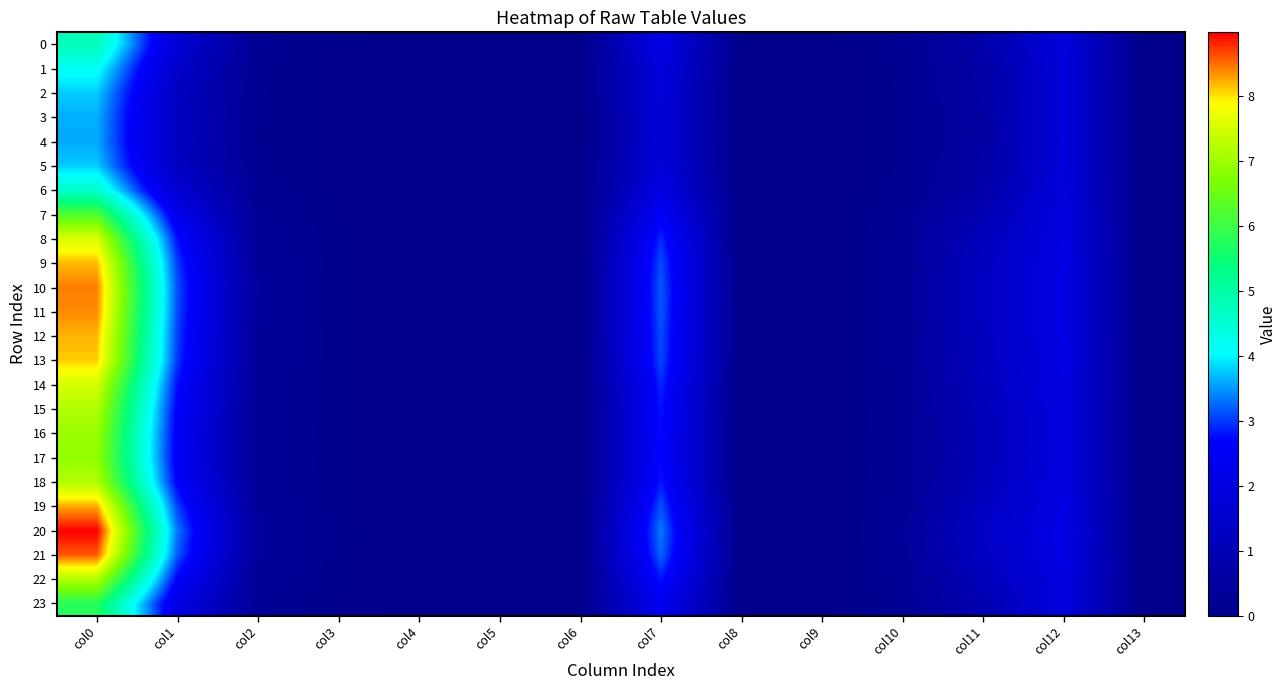

Reading left to right, what are all the values shown in this chart?

0: col0=4.8	col1=1.7	col2=0.2	col3=0.1	col4=0.0	col5=0.0	col6=0.0	col7=2.1	col8=0.0	col9=0.0	col10=0.2	col11=0.7	col12=1.9	col13=0.0
1: col0=4.2	col1=1.5	col2=0.2	col3=0.0	col4=0.0	col5=0.0	col6=0.0	col7=2.0	col8=0.0	col9=0.0	col10=0.2	col11=0.6	col12=1.9	col13=0.0
2: col0=3.8	col1=1.3	col2=0.2	col3=0.0	col4=0.0	col5=0.0	col6=0.0	col7=1.9	col8=0.0	col9=0.0	col10=0.2	col11=0.6	col12=1.9	col13=0.0
3: col0=3.6	col1=1.3	col2=0.1	col3=0.0	col4=0.0	col5=0.0	col6=0.0	col7=1.8	col8=0.0	col9=0.0	col10=0.2	col11=0.6	col12=1.9	col13=0.0
4: col0=3.6	col1=1.3	col2=0.1	col3=0.0	col4=0.0	col5=0.0	col6=0.0	col7=1.8	col8=0.0	col9=0.0	col10=0.2	col11=0.6	col12=1.9	col13=0.0
5: col0=3.8	col1=1.3	col2=0.2	col3=0.0	col4=0.0	col5=0.0	col6=0.0	col7=1.9	col8=0.0	col9=0.0	col10=0.2	col11=0.6	col12=1.9	col13=0.0
6: col0=4.6	col1=1.6	col2=0.2	col3=0.1	col4=0.0	col5=0.0	col6=0.0	col7=2.1	col8=0.0	col9=0.0	col10=0.2	col11=0.7	col12=1.9	col13=0.0
7: col0=6.2	col1=2.3	col2=0.3	col3=0.1	col4=0.0	col5=0.0	col6=0.0	col7=2.5	col8=0.0	col9=0.0	col10=0.2	col11=1.0	col12=2.0	col13=0.0
8: col0=7.6	col1=2.8	col2=0.3	col3=0.1	col4=0.0	col5=0.0	col6=0.0	col7=2.9	col8=0.0	col9=0.0	col10=0.3	col11=1.2	col12=2.0	col13=0.0
9: col0=8.2	col1=3.0	col2=0.3	col3=0.1	col4=0.0	col5=0.0	col6=0.0	col7=3.1	col8=0.0	col9=0.0	col10=0.3	col11=1.3	col12=2.1	col13=0.0
10: col0=8.4	col1=3.1	col2=0.4	col3=0.1	col4=0.0	col5=0.0	col6=0.0	col7=3.2	col8=0.0	col9=0.0	col10=0.3	col11=1.3	col12=2.1	col13=0.0
11: col0=8.4	col1=3.1	col2=0.4	col3=0.1	col4=0.0	col5=0.0	col6=0.0	col7=3.2	col8=0.0	col9=0.0	col10=0.3	col11=1.3	col12=2.1	col13=0.0
12: col0=8.2	col1=3.0	col2=0.3	col3=0.1	col4=0.0	col5=0.0	col6=0.0	col7=3.1	col8=0.0	col9=0.0	col10=0.3	col11=1.3	col12=2.1	col13=0.0
13: col0=8.1	col1=3.0	col2=0.3	col3=0.1	col4=0.0	col5=0.0	col6=0.0	col7=3.1	col8=0.0	col9=0.0	col10=0.3	col11=1.2	col12=2.1	col13=0.0
14: col0=7.5	col1=2.8	col2=0.3	col3=0.1	col4=0.0	col5=0.0	col6=0.0	col7=2.9	col8=0.0	col9=0.0	col10=0.3	col11=1.2	col12=2.0	col13=0.0
15: col0=7.2	col1=2.6	col2=0.3	col3=0.1	col4=0.0	col5=0.0	col6=0.0	col7=2.8	col8=0.0	col9=0.0	col10=0.3	col11=1.1	col12=2.0	col13=0.0
16: col0=7.0	col1=2.5	col2=0.3	col3=0.1	col4=0.0	col5=0.0	col6=0.0	col7=2.7	col8=0.0	col9=0.0	col10=0.2	col11=1.1	col12=2.0	col13=0.0
17: col0=6.9	col1=2.5	col2=0.3	col3=0.1	col4=0.0	col5=0.0	col6=0.0	col7=2.7	col8=0.0	col9=0.0	col10=0.2	col11=1.1	col12=2.0	col13=0.0
18: col0=7.2	col1=2.6	col2=0.3	col3=0.1	col4=0.0	col5=0.0	col6=0.0	col7=2.8	col8=0.0	col9=0.0	col10=0.3	col11=1.1	col12=2.0	col13=0.0
19: col0=8.3	col1=3.0	col2=0.4	col3=0.1	col4=0.0	col5=0.0	col6=0.0	col7=3.1	col8=0.0	col9=0.0	col10=0.3	col11=1.3	col12=2.1	col13=0.0
20: col0=9.0	col1=3.3	col2=0.4	col3=0.1	col4=0.0	col5=0.0	col6=0.0	col7=3.3	col8=0.0	col9=0.0	col10=0.3	col11=1.4	col12=2.1	col13=0.0
21: col0=8.6	col1=3.2	col2=0.4	col3=0.1	col4=0.0	col5=0.0	col6=0.0	col7=3.2	col8=0.0	col9=0.0	col10=0.3	col11=1.3	col12=2.1	col13=0.0
22: col0=7.2	col1=2.6	col2=0.3	col3=0.1	col4=0.0	col5=0.0	col6=0.0	col7=2.8	col8=0.0	col9=0.0	col10=0.3	col11=1.1	col12=2.0	col13=0.0
23: col0=5.8	col1=2.1	col2=0.2	col3=0.1	col4=0.0	col5=0.0	col6=0.0	col7=2.4	col8=0.0	col9=0.0	col10=0.2	col11=0.9	col12=1.9	col13=0.0